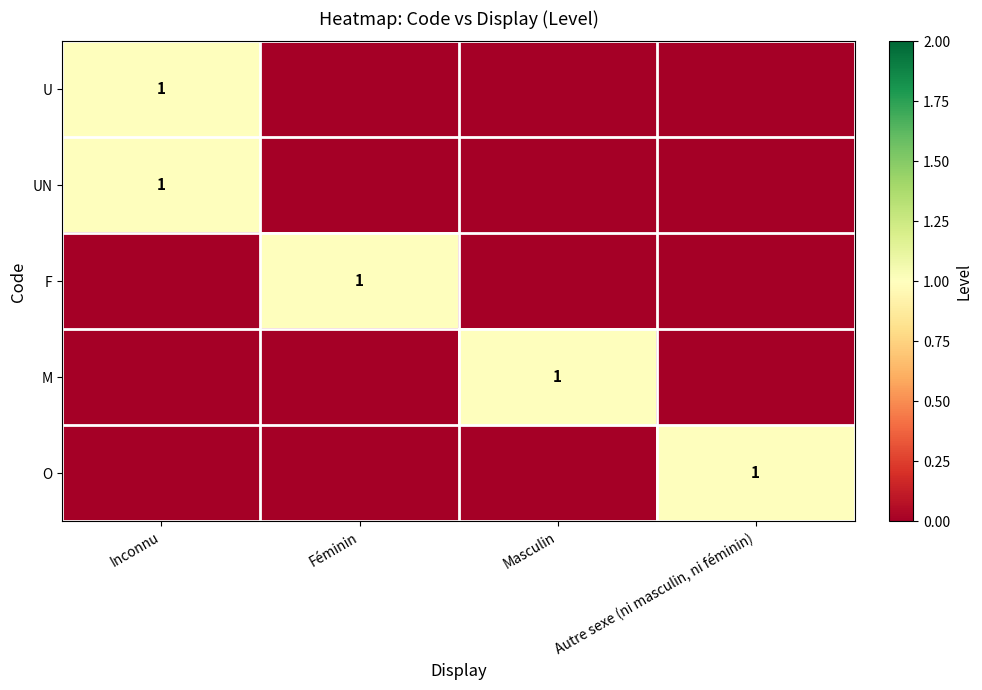

The UN series shows 2 at Inconnu. True or false?

False